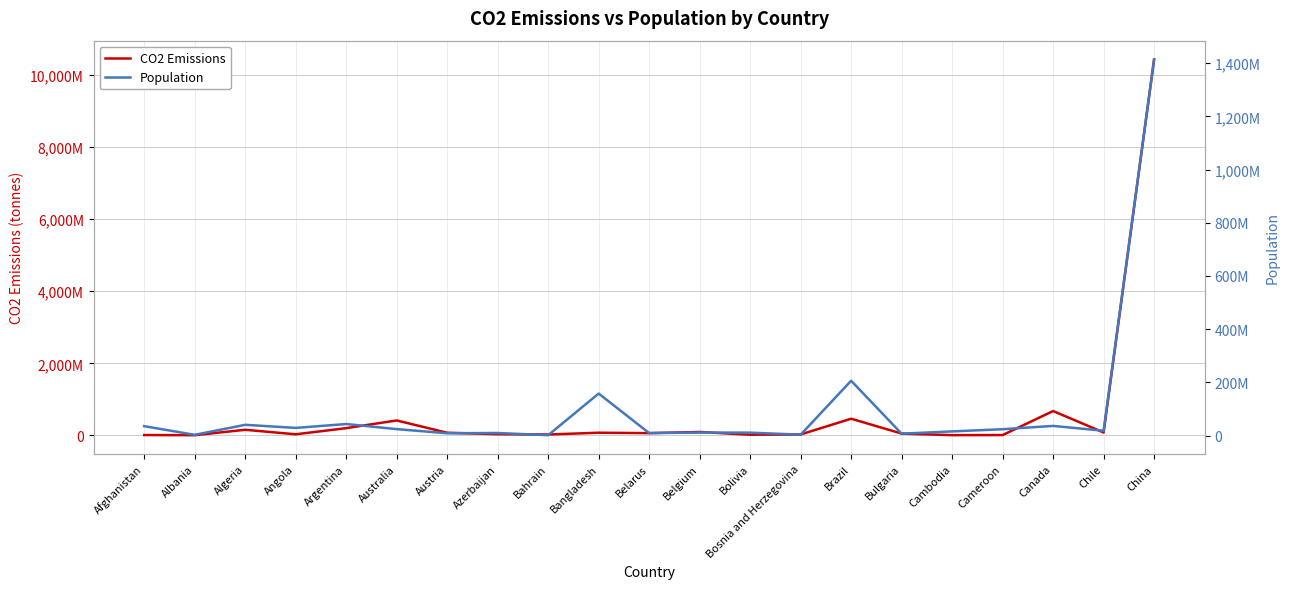

Which series has the largest total across all categories?

CO2 Emissions